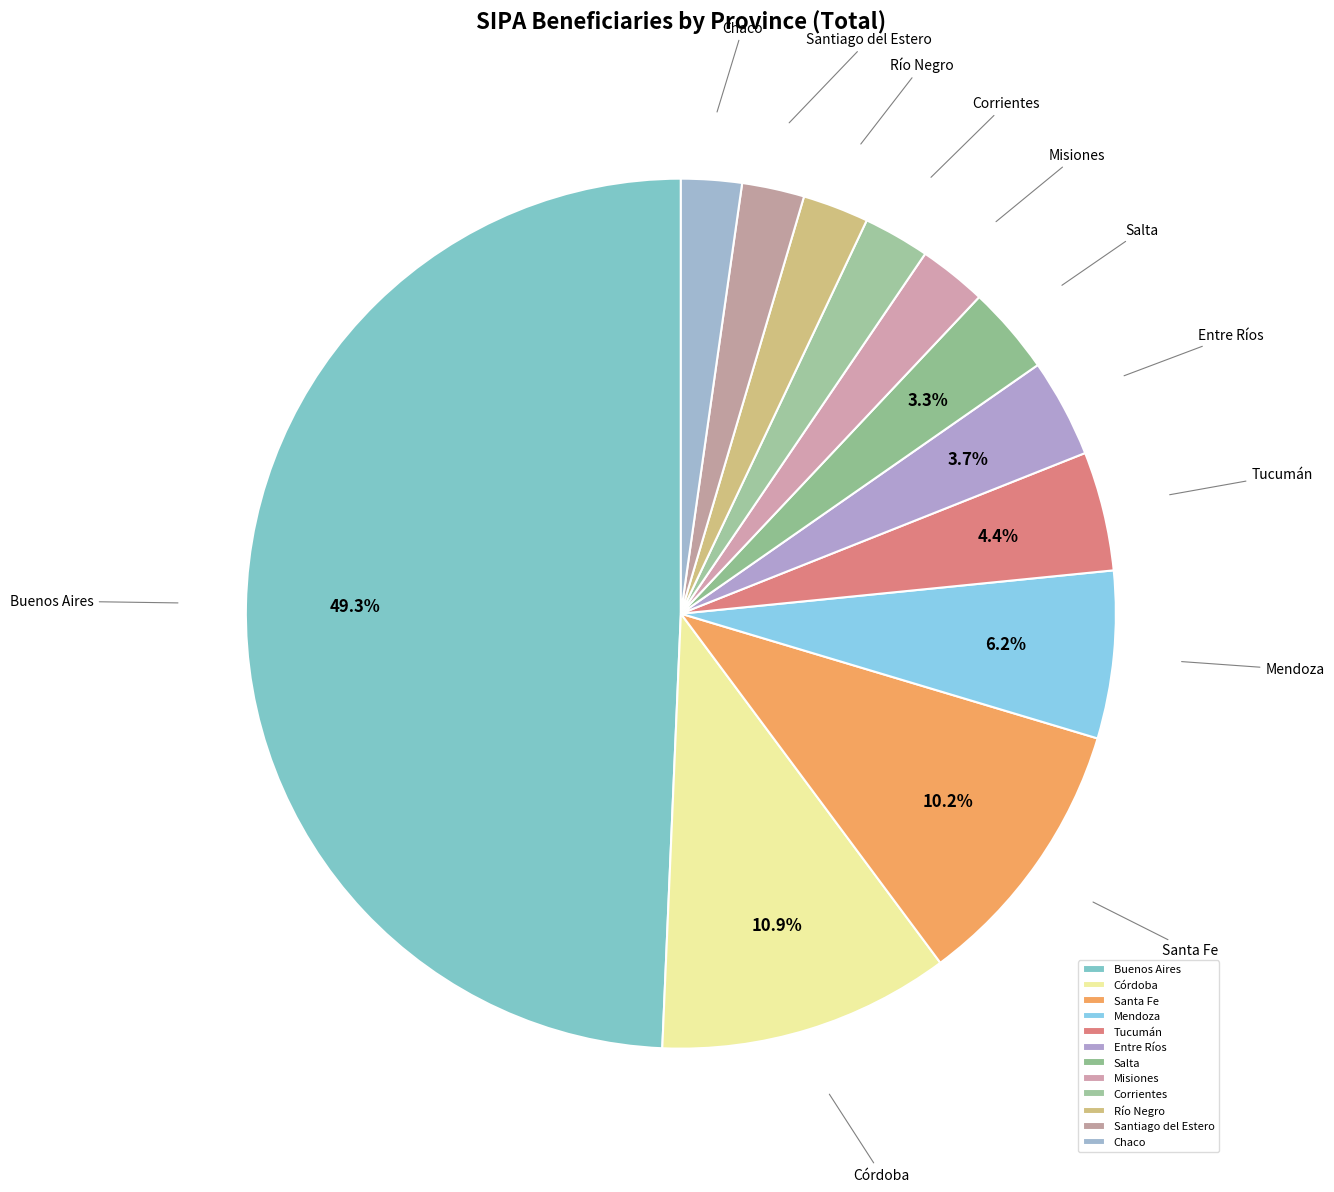

What portion of the pie excludes Mendoza?

93.8%